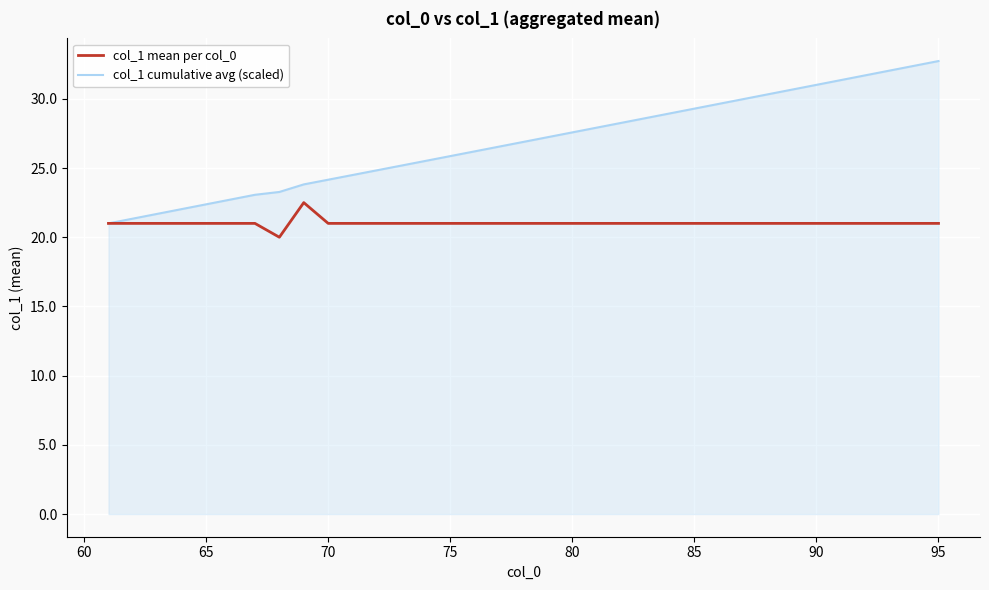

What is the difference between the maximum and minimum values in the col_1 mean per col_0 series?

2.5